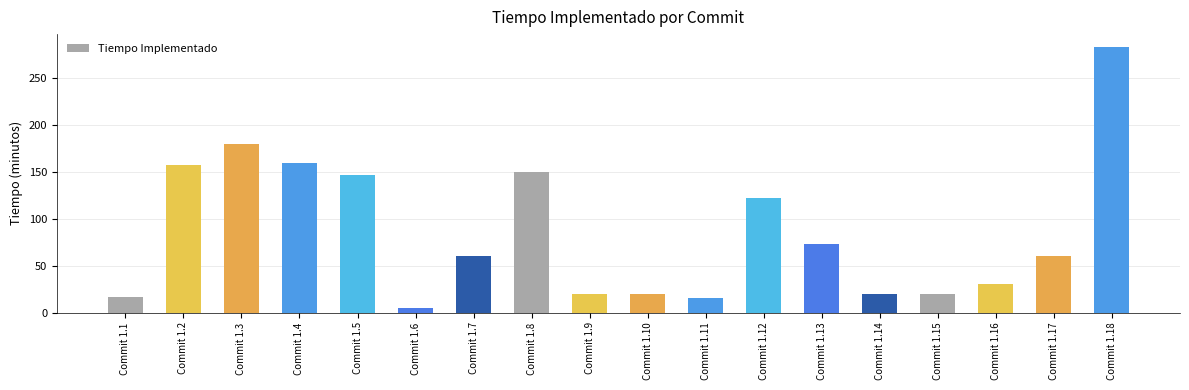

What is the minimum value shown in the chart?

5